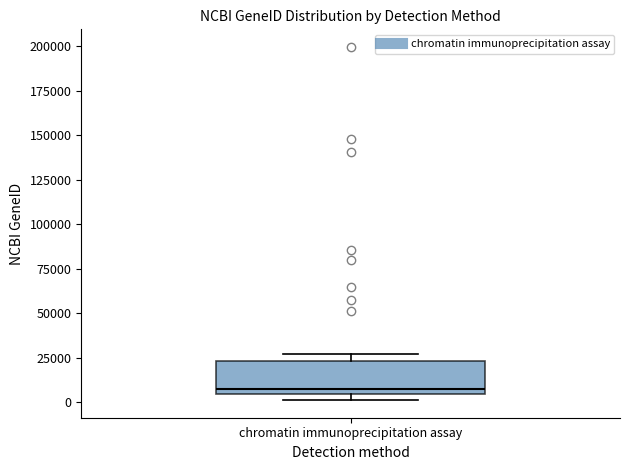

Where is the upper edge of the box for chromatin immunoprecipitation assay on the y-axis? The values are not printed on the chart, so give them approximately, as read against the axis.

25000